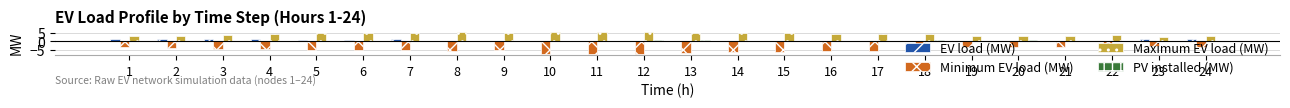

Which series has the largest total across all categories?

Maximum EV load (MW)